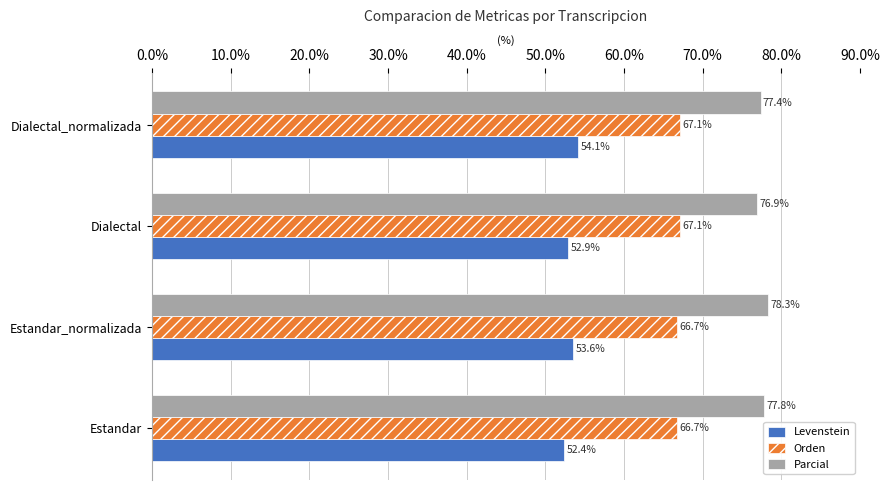

What are all the series names shown in the legend?

Levenstein, Orden, Parcial